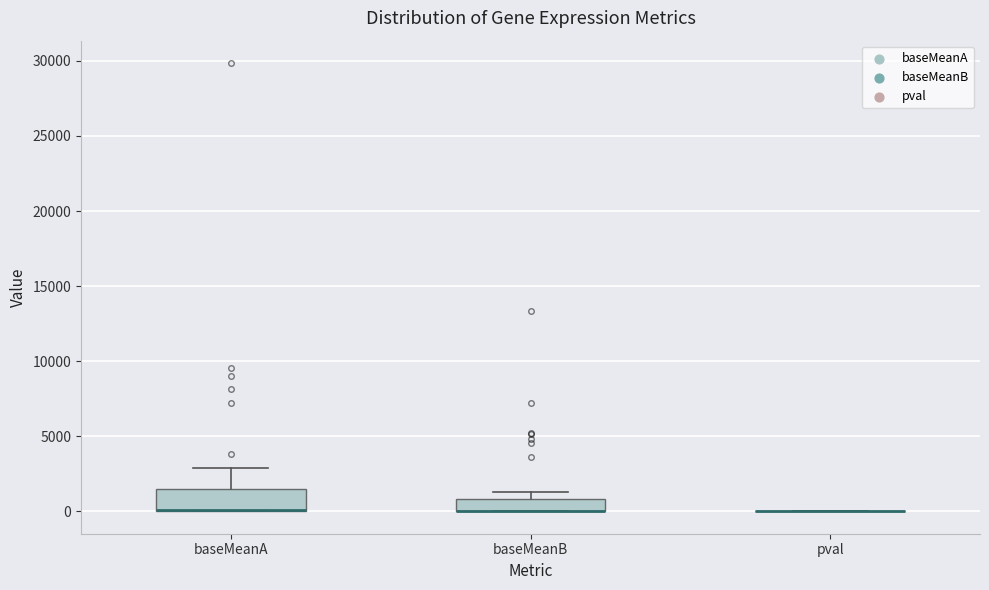

Reading left to right, transcribe this box plot: for each box, give where its median line is, the range the box spans, and where its two whiskers end, as read against the y-axis. The values are not printed on the chart, so give them approximately, as read against the axis.

baseMeanA: median 0 (drawn on the box's lower edge), box 0 to 1500, whiskers 0 to 3000
baseMeanB: median 0 (drawn on the box's lower edge), box 0 to 1000, whiskers 0 to 1500
pval: box collapsed to a line at 0, whiskers 0 to 0